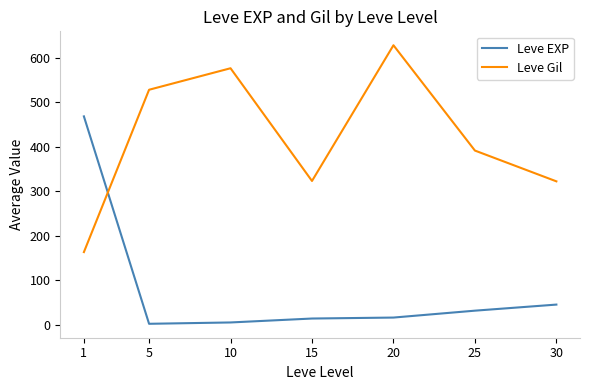

How many intersections are there between Leve Gil and Leve EXP?

1